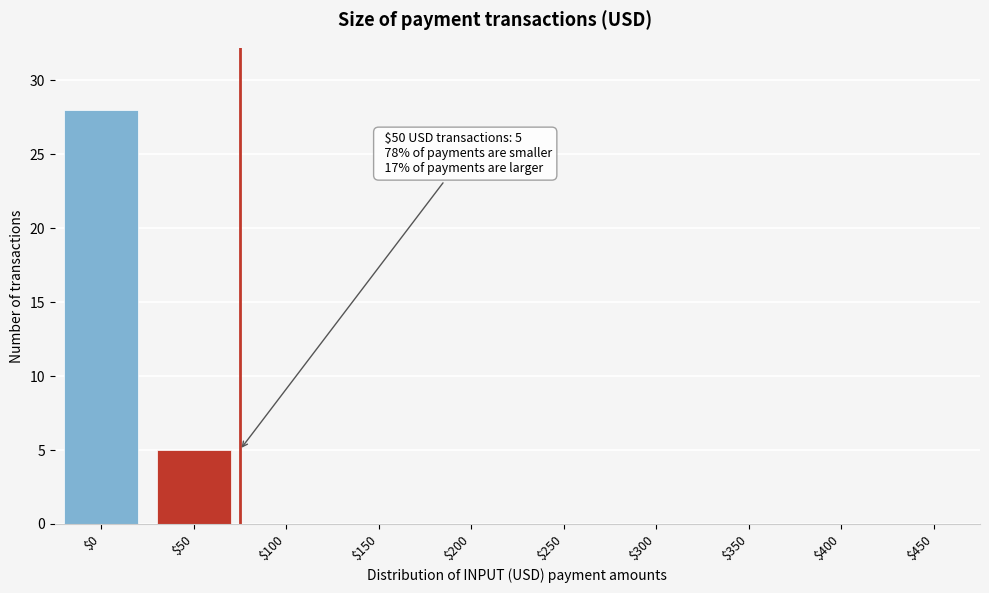

True or false: the data shows 8 at $50.

False